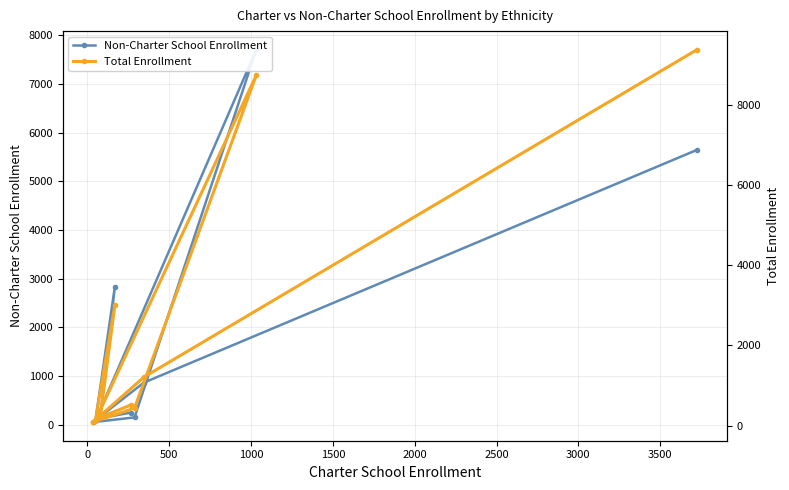

True or false: Non-Charter School Enrollment has a value of 571 at 3000.

False